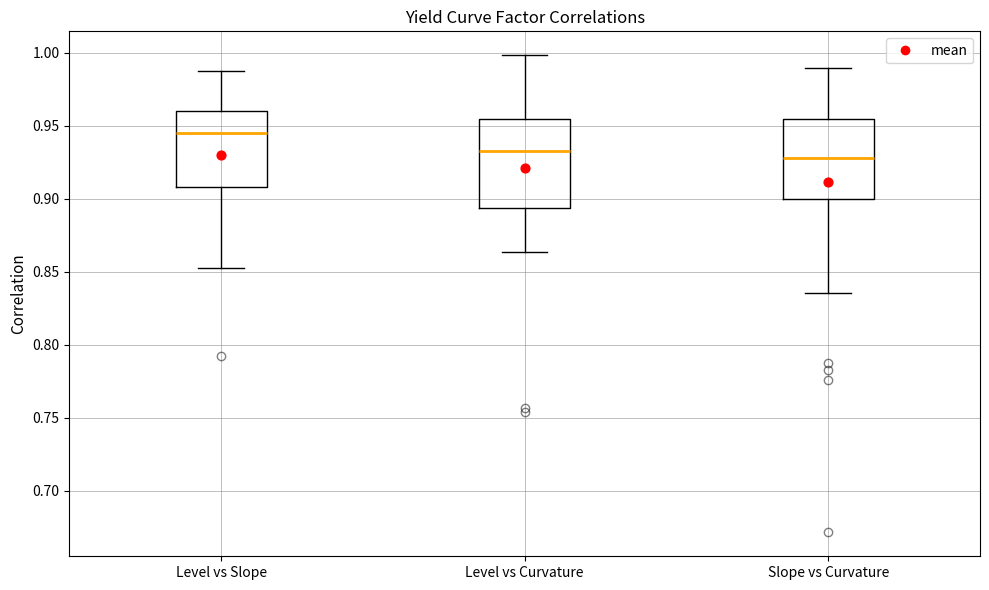

Where is the lower edge of the box for Level vs Curvature on the y-axis? The values are not printed on the chart, so give them approximately, as read against the axis.

0.895